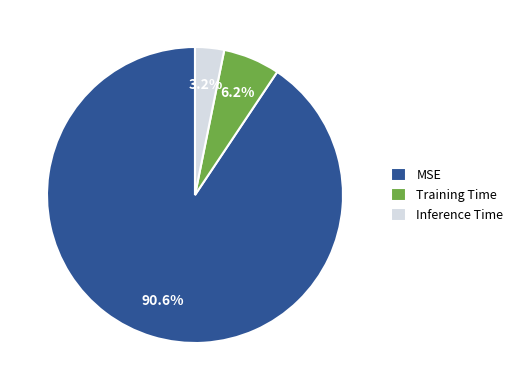

Which category has the smallest portion of the pie?

Inference Time